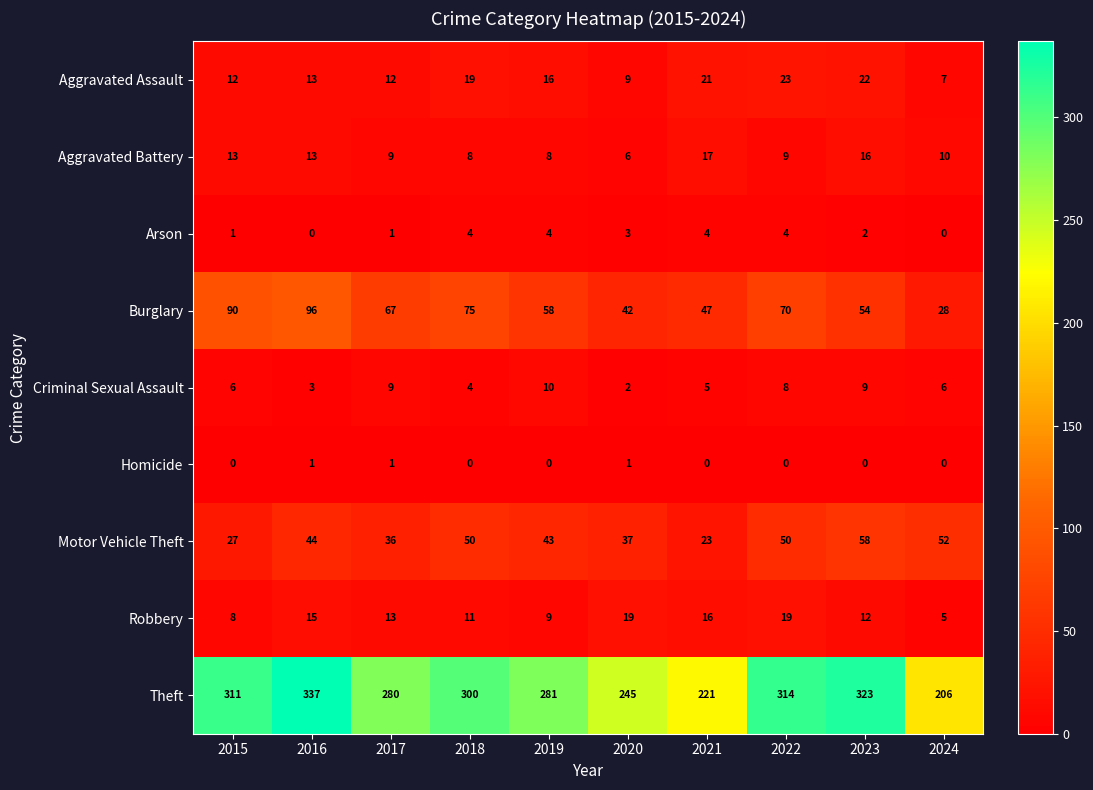

At which category is the sum across all series the highest?

2016